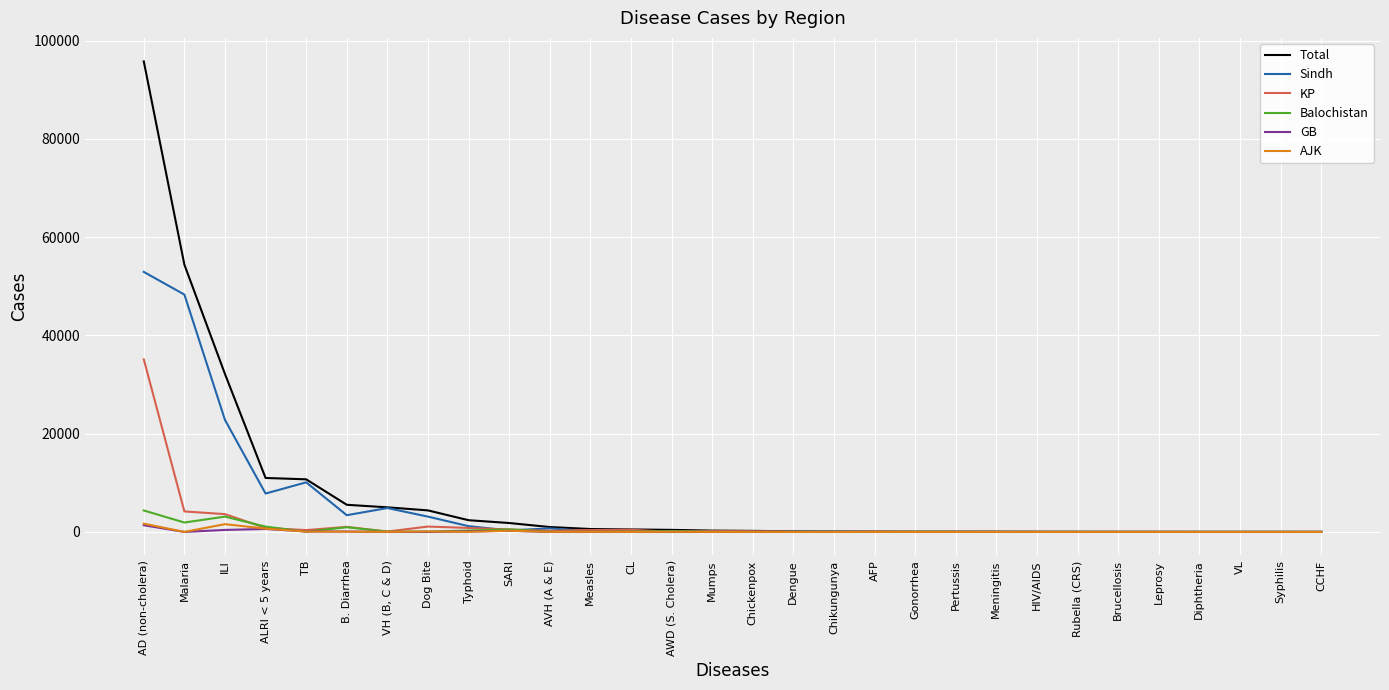

Which category has the highest value across all series?

AD (non-cholera)